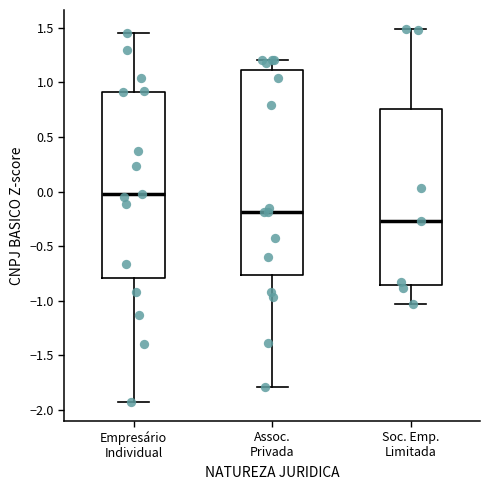

Reading left to right, read every box against the y-axis: the position of its median line, the range the box covers, and the ends of its whiskers. The values are not printed on the chart, so give them approximately, as read against the axis.

Empresário Individual: median 0.00, box -0.80 to 0.90, whiskers -1.95 to 1.45
Assoc. Privada: median -0.20, box -0.75 to 1.10, whiskers -1.80 to 1.20
Soc. Emp. Limitada: median -0.25, box -0.85 to 0.75, whiskers -1.05 to 1.50